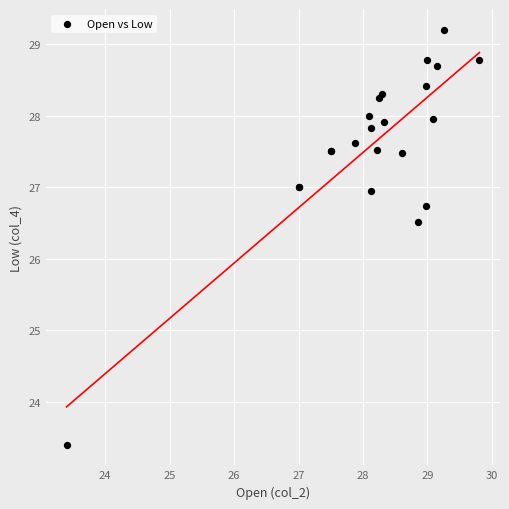

What Y value in the scatter plot is closest to 26?

26.5